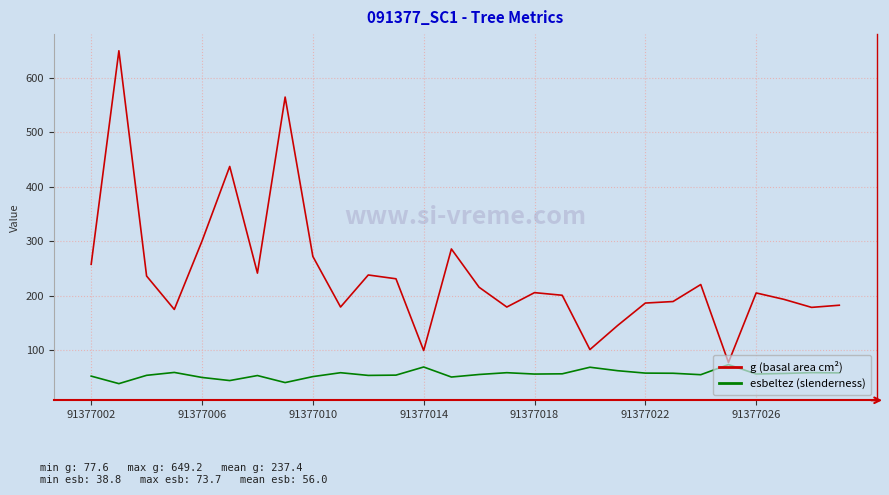

What is the greatest value displayed?

649.2